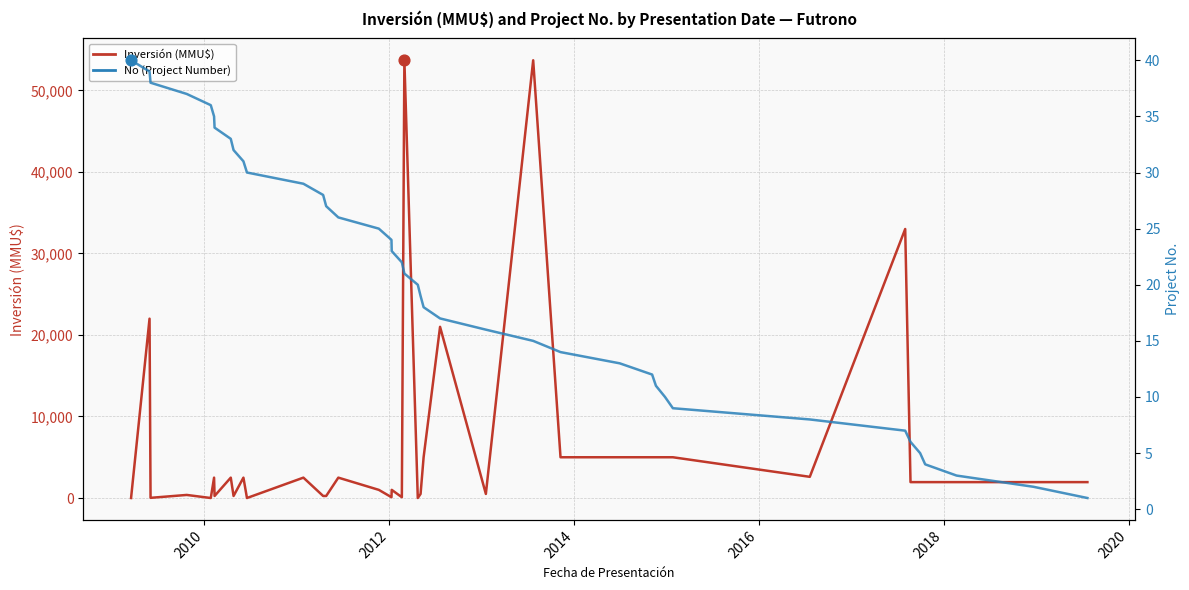

At how many categories does at least one series exceed 29999?

3